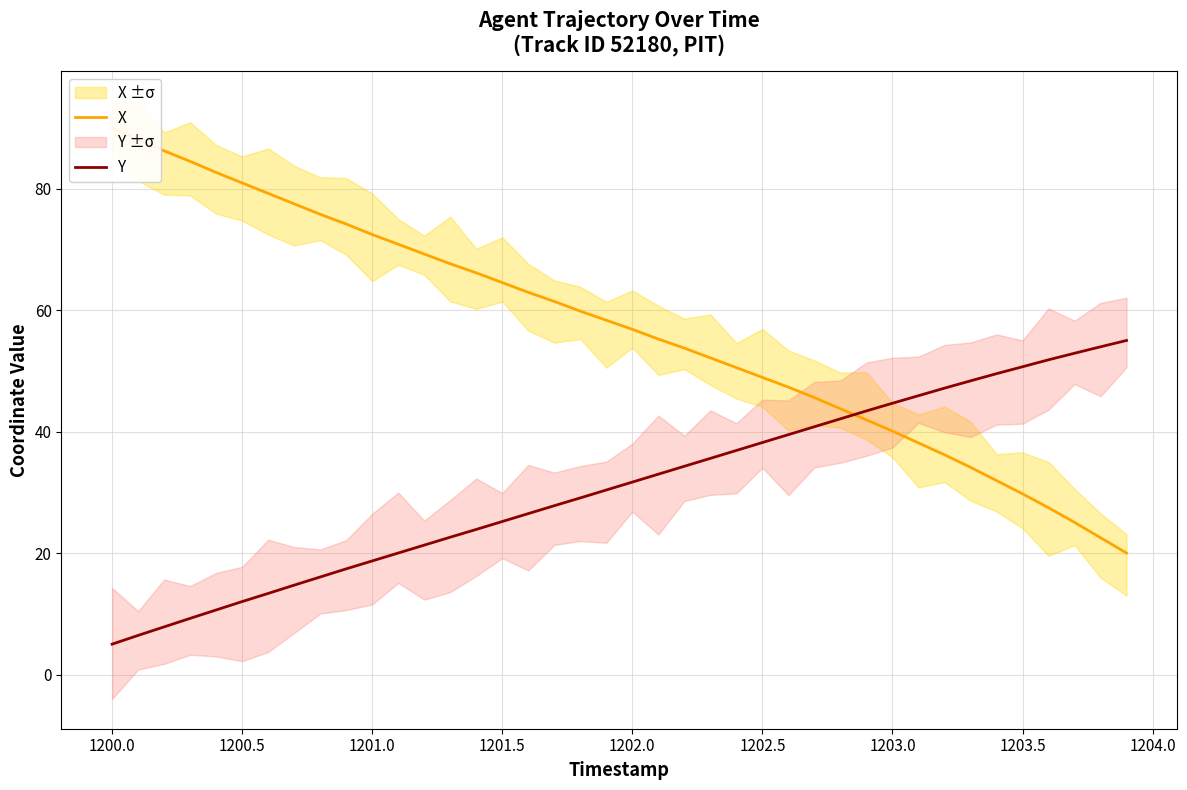

True or false: X has more than 1 points higher than both neighbors.

False